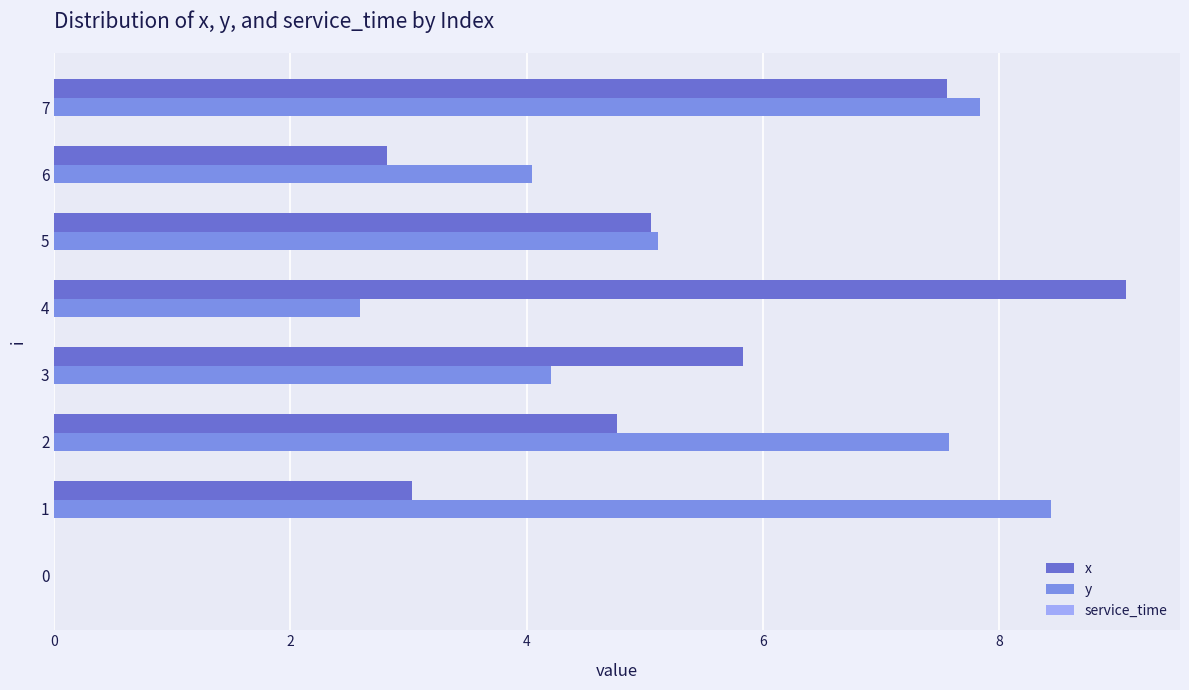

How many values in x are above zero?

7